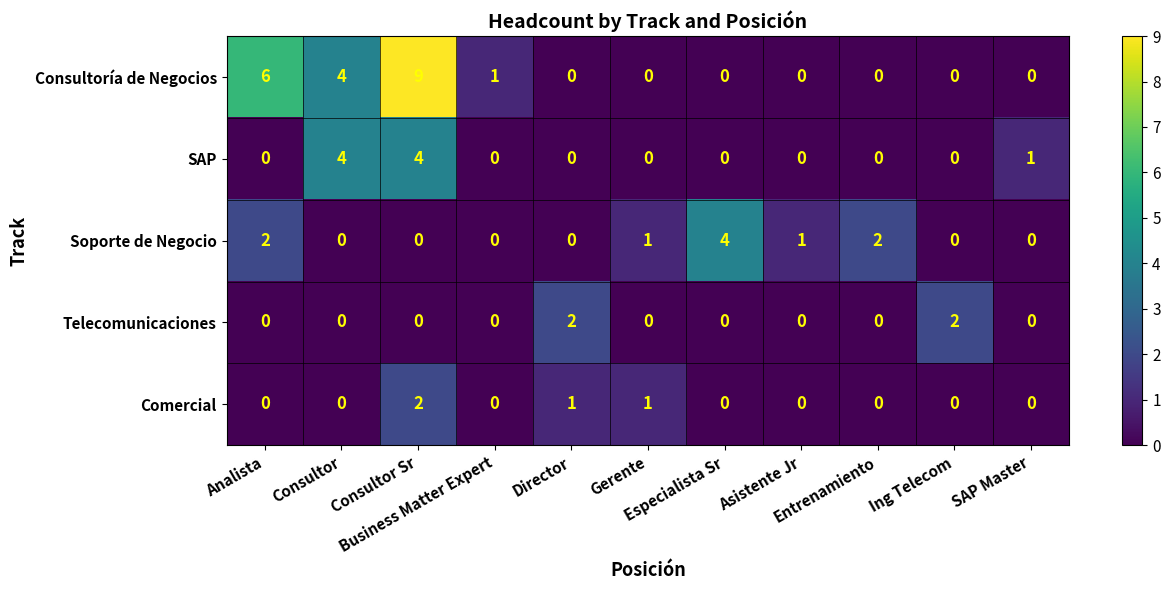

What is the difference between the second highest and second lowest values in the SAP series?

4